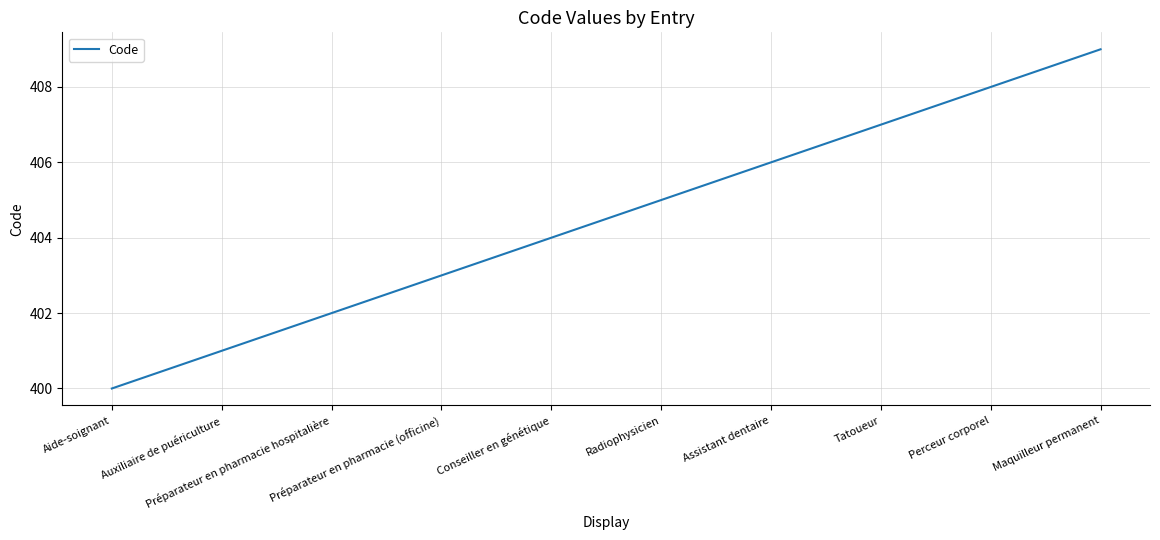

Is it true that the value at Préparateur en pharmacie hospitalière is 402?

True